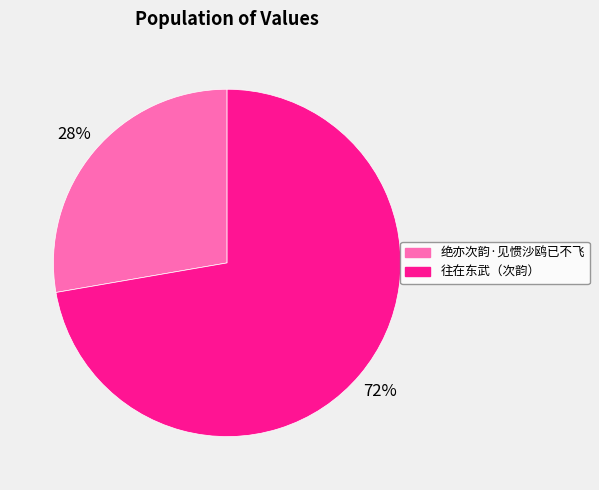

To the nearest percent, what is the average slice percentage?

50%